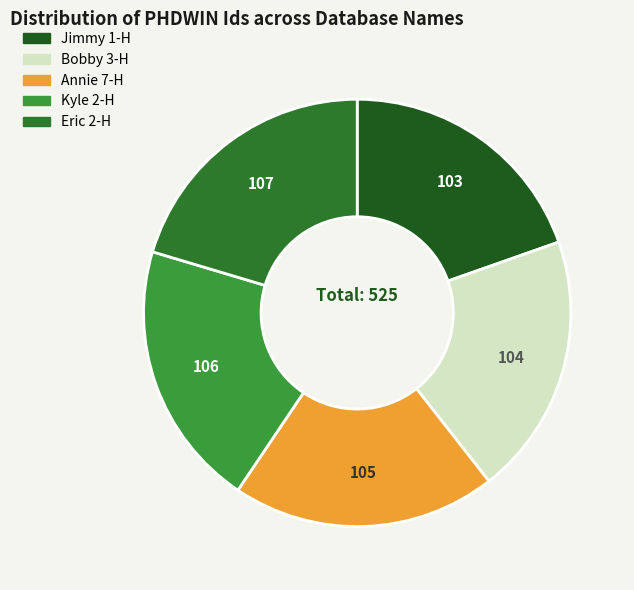

Is Jimmy 1-H the majority of the pie?

No